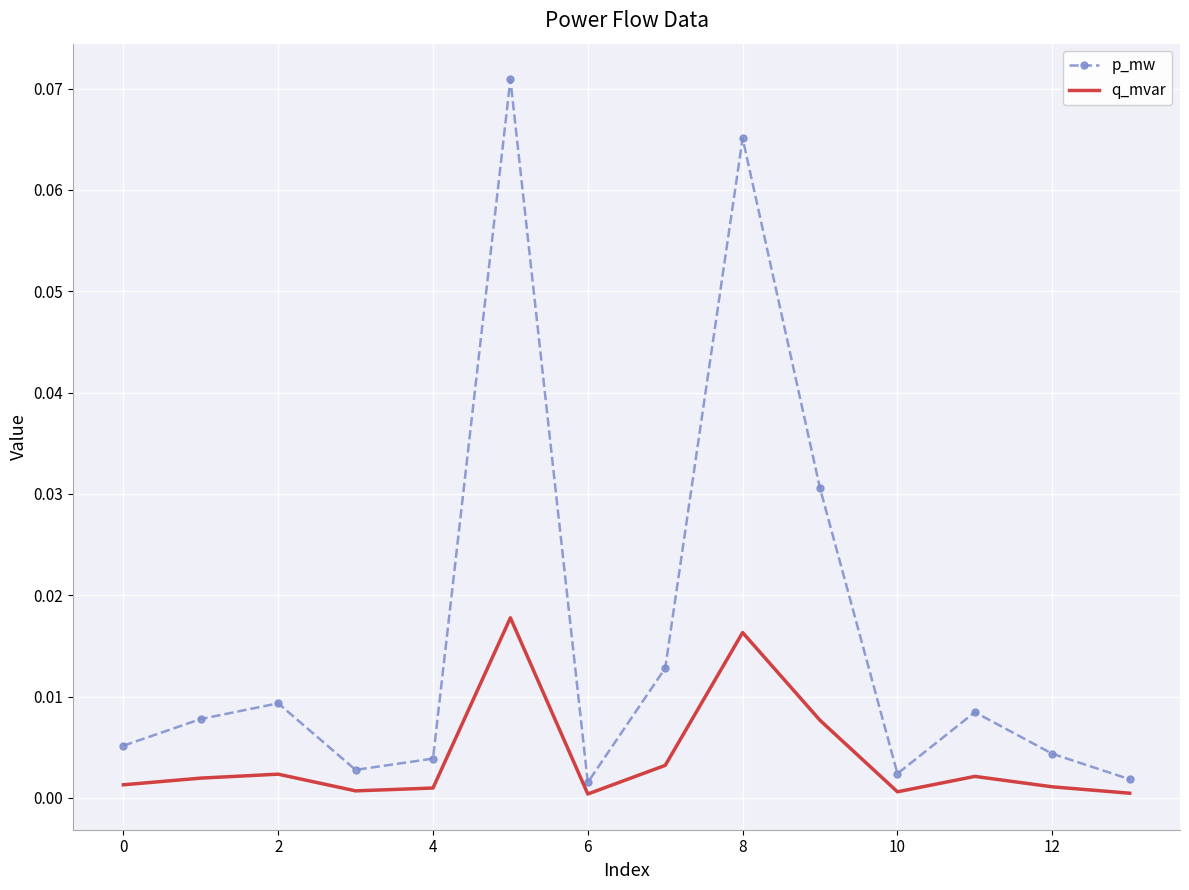

Which series has the widest spread of values?

p_mw